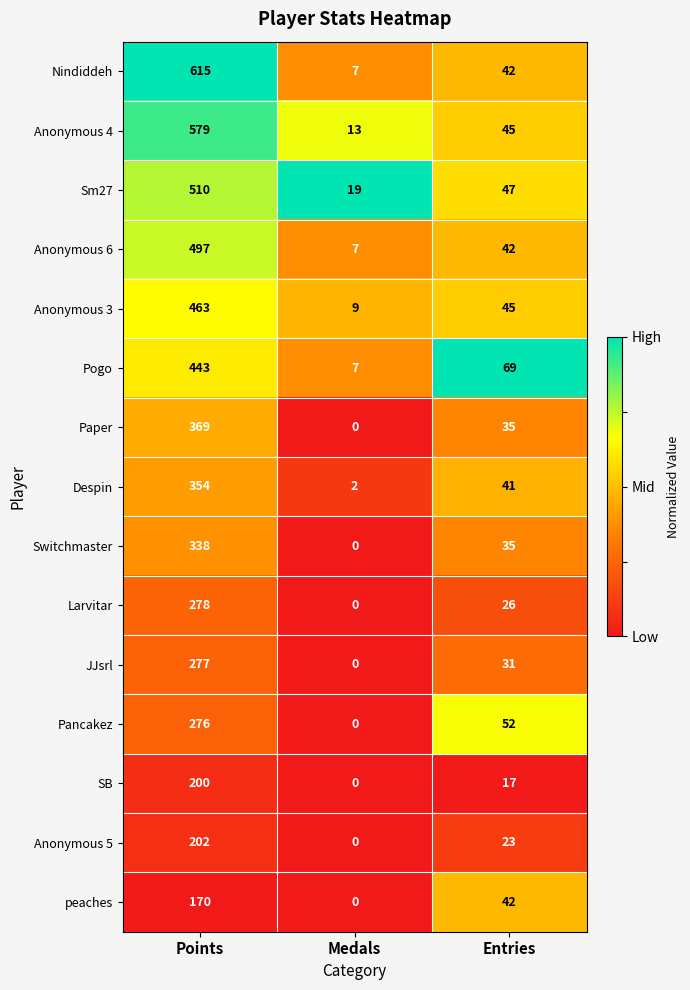

What is the total value across all series at Medals?

64